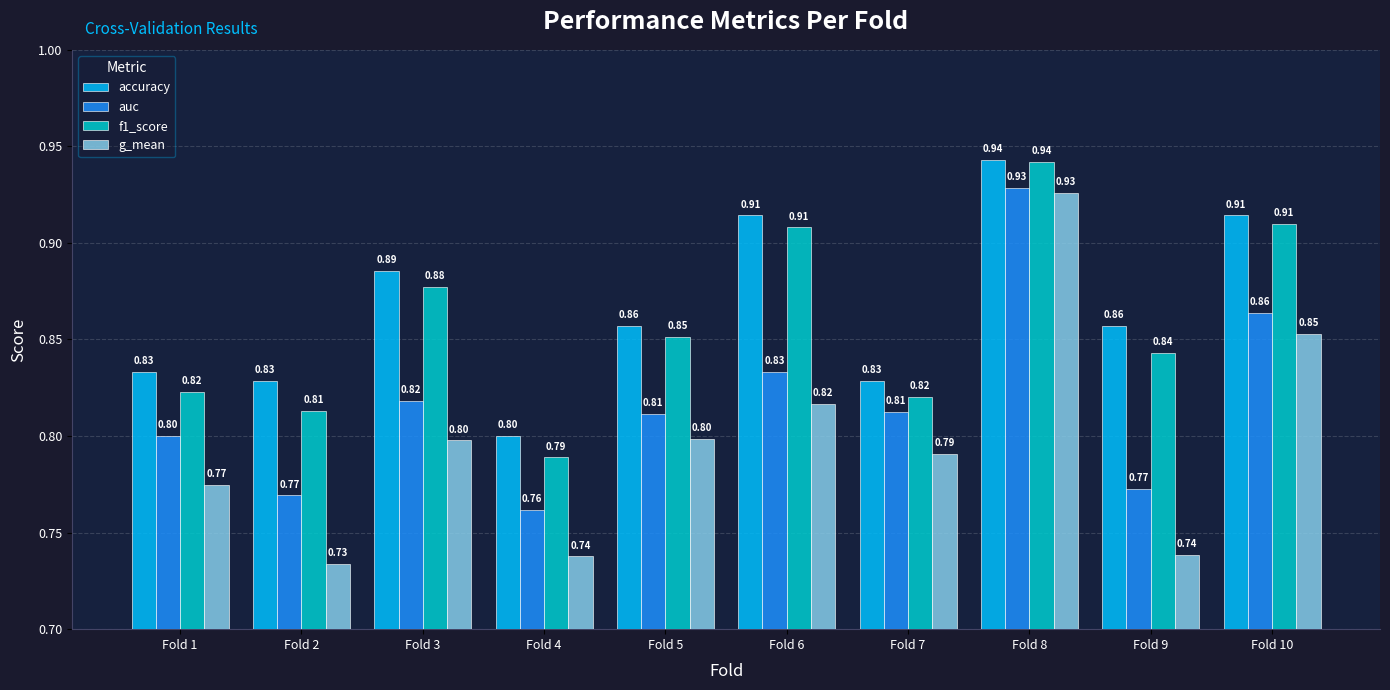

Which series has the largest range (max minus min)?

g_mean